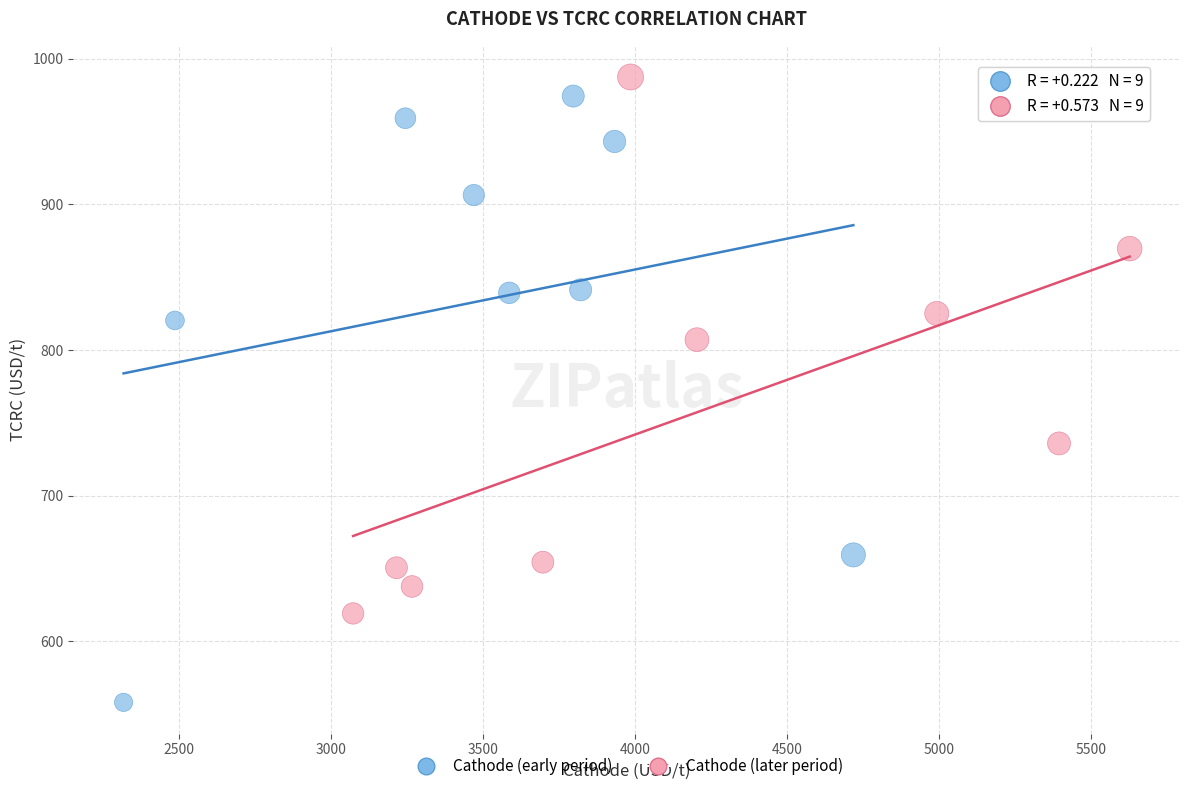

Which series contains the highest Y value?

Cathode (later period)